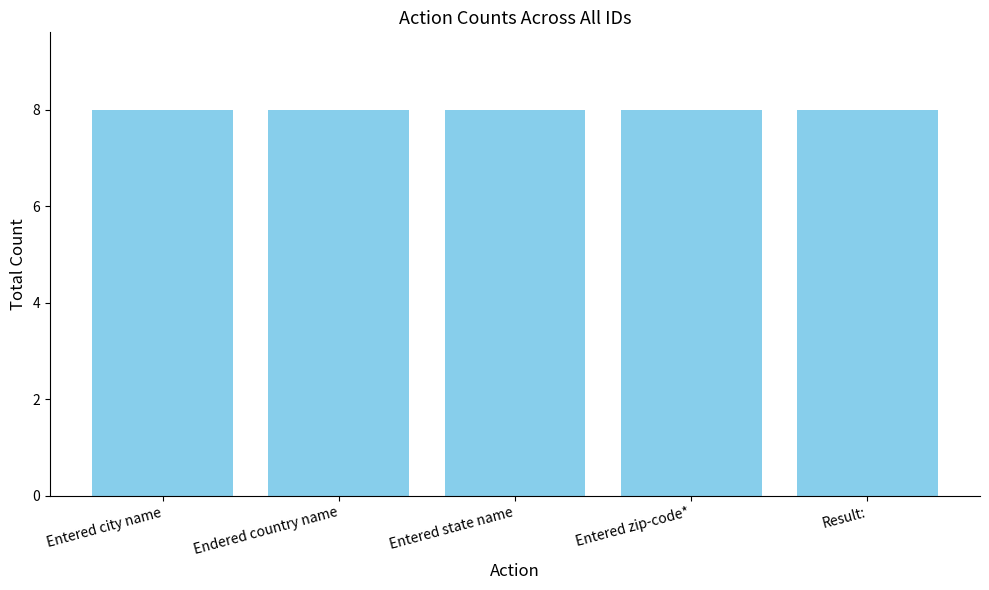

Is the value of Entered zip-code* at 1 greater than the value of Entered city name at 5?

No